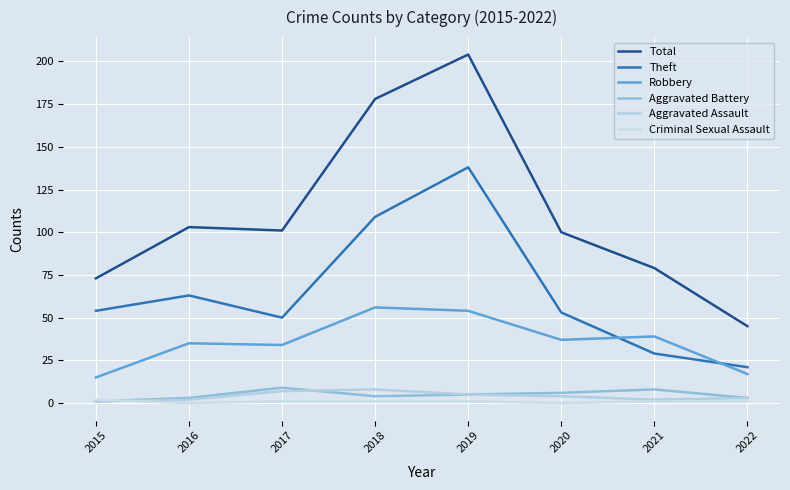

Read the Robbery value at 2020, to the nearest 5.

35